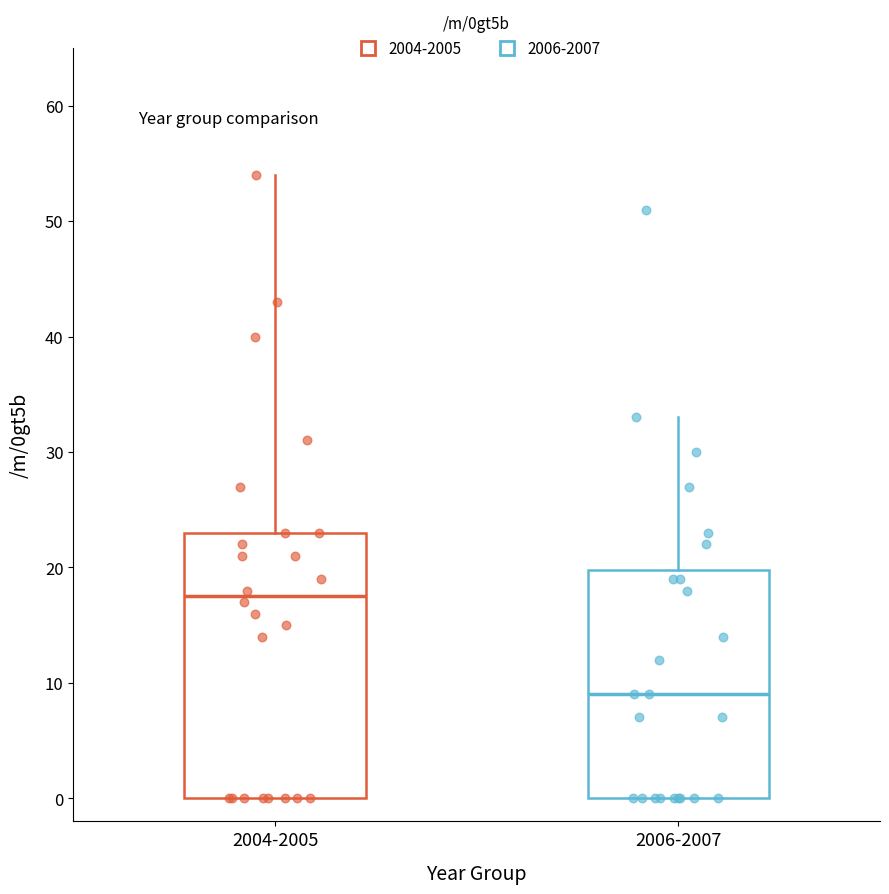

Which box has the lowest median line?

2006-2007